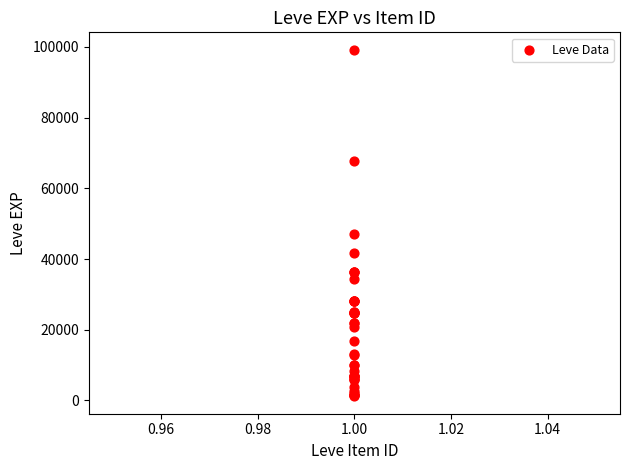

What Y value in the scatter plot is closest to 50190?

47200